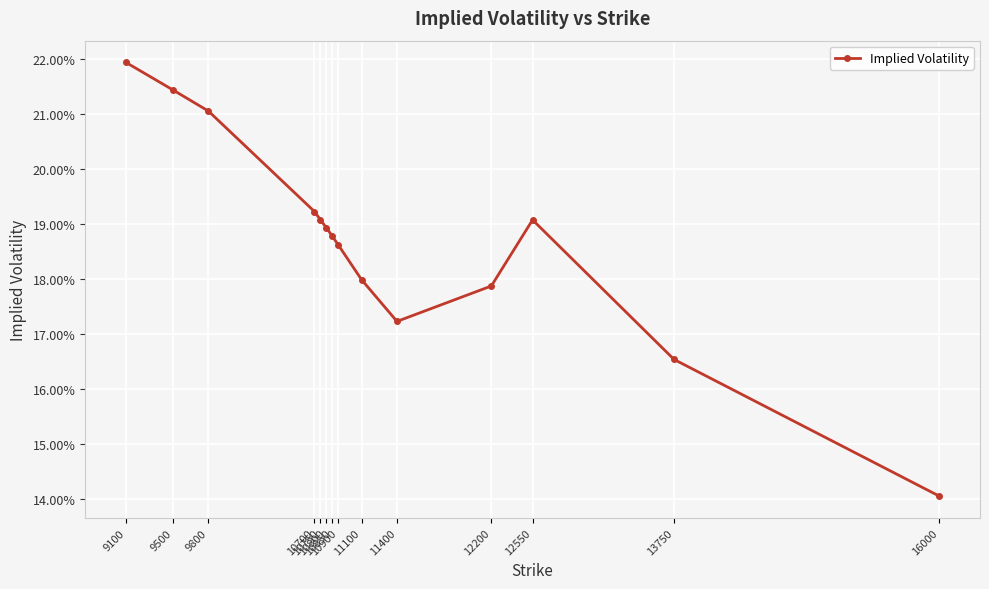

Is this an area chart (filled region under the line)?

No